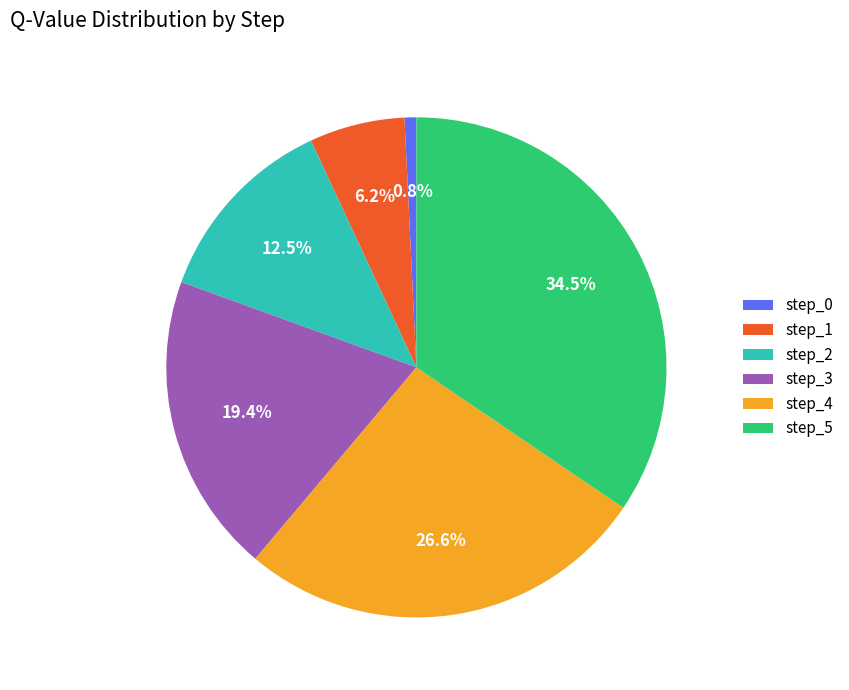

How many slices are in this pie chart?

6